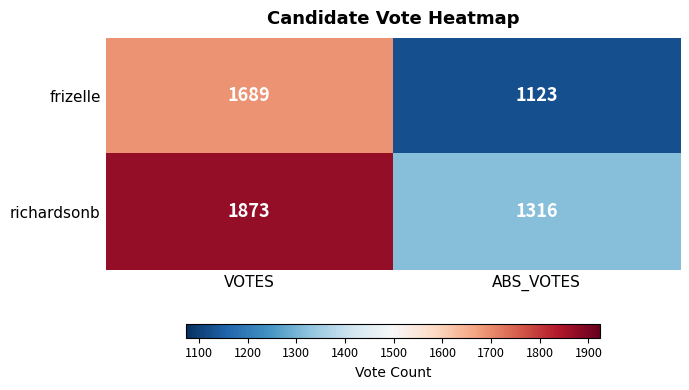

Reading left to right, what are all the values shown in this chart?

frizelle: 1689	1123
richardsonb: 1873	1316